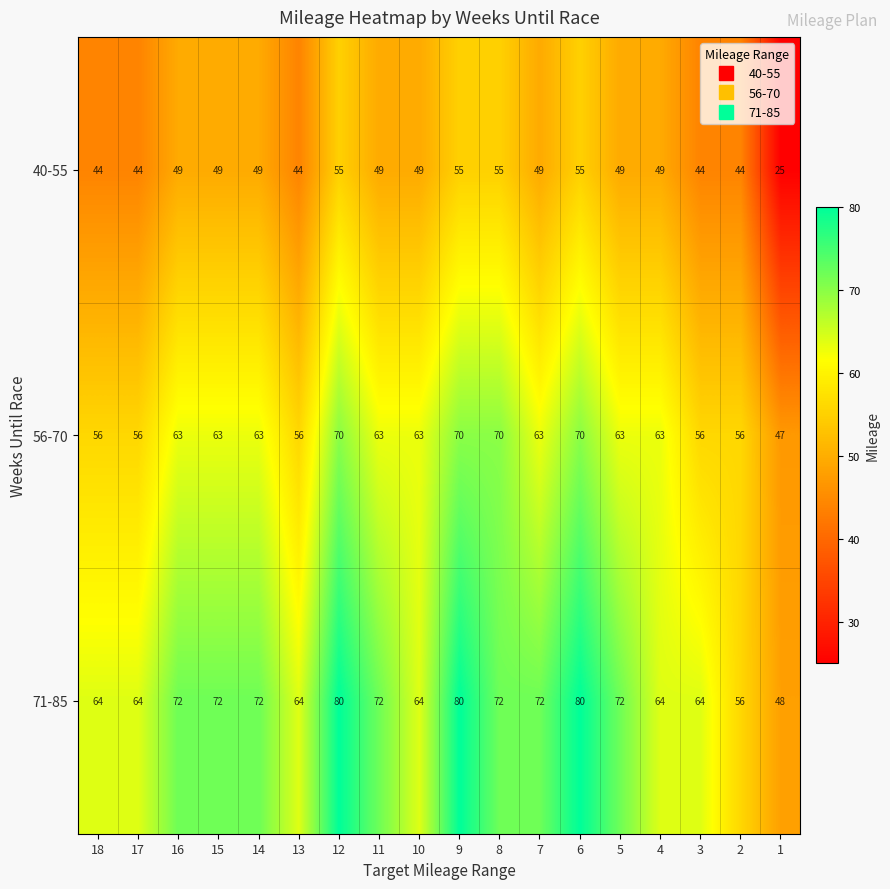

Rank the series by their maximum value, from lowest to highest.

40-55, 56-70, 71-85